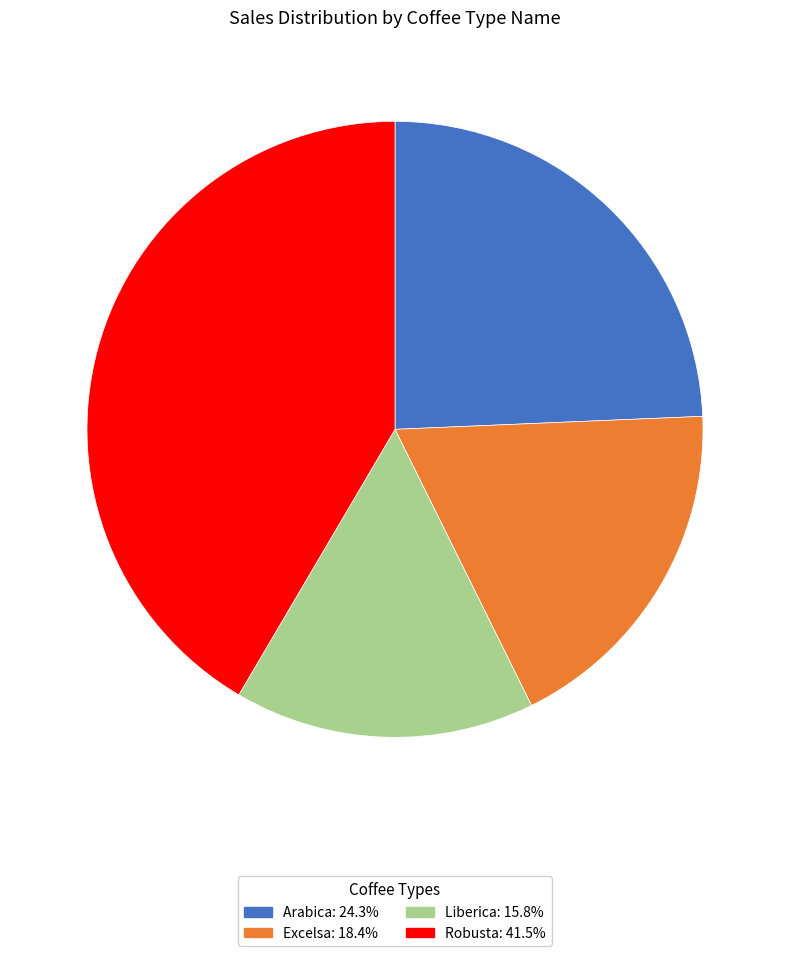

Is there any slice that represents more than half of the pie?

No